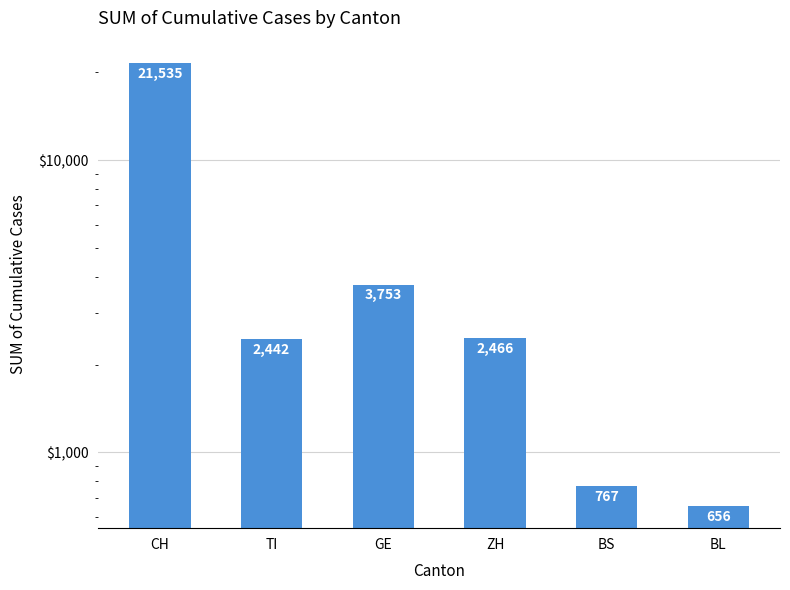

What is the sum of all values?

31619